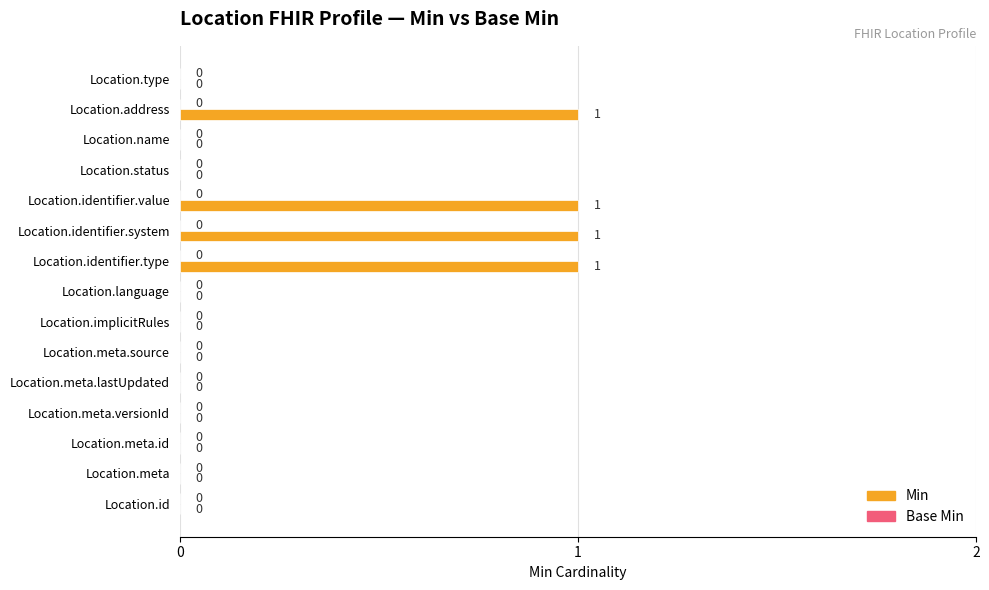

True or false: the data shows 1 at Location.identifier.value.

True